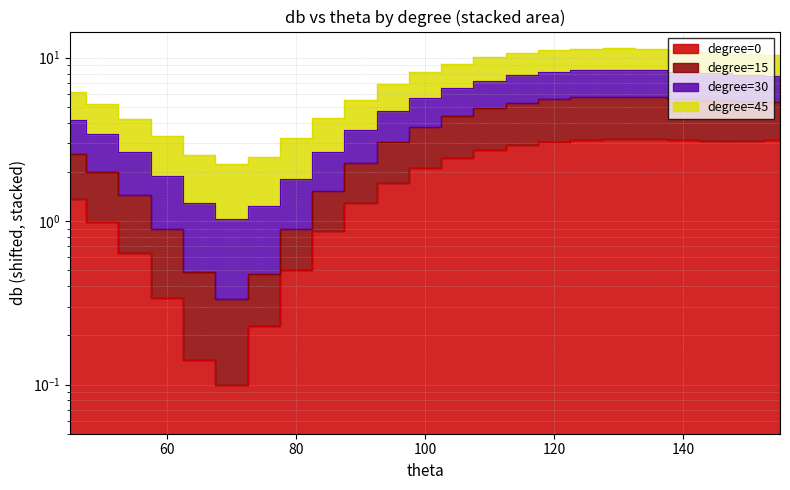

What is the maximum value for degree_45?

5.8